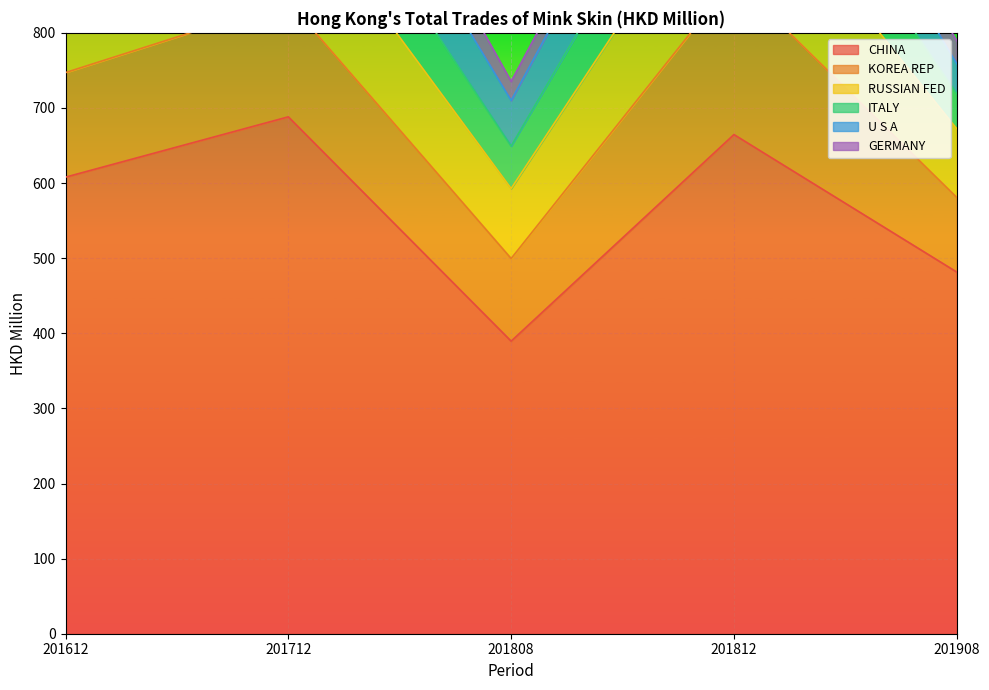

Which series changed the most between 201612 and 201808?

CHINA